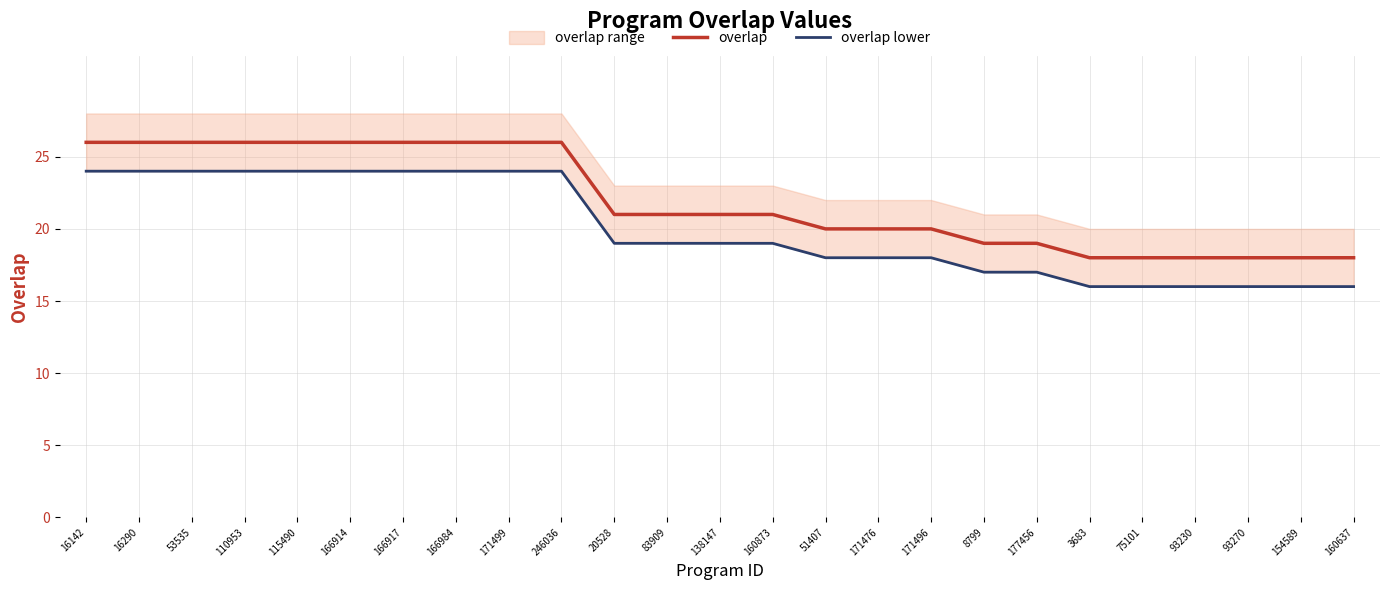

What position from the left is 16290?

2